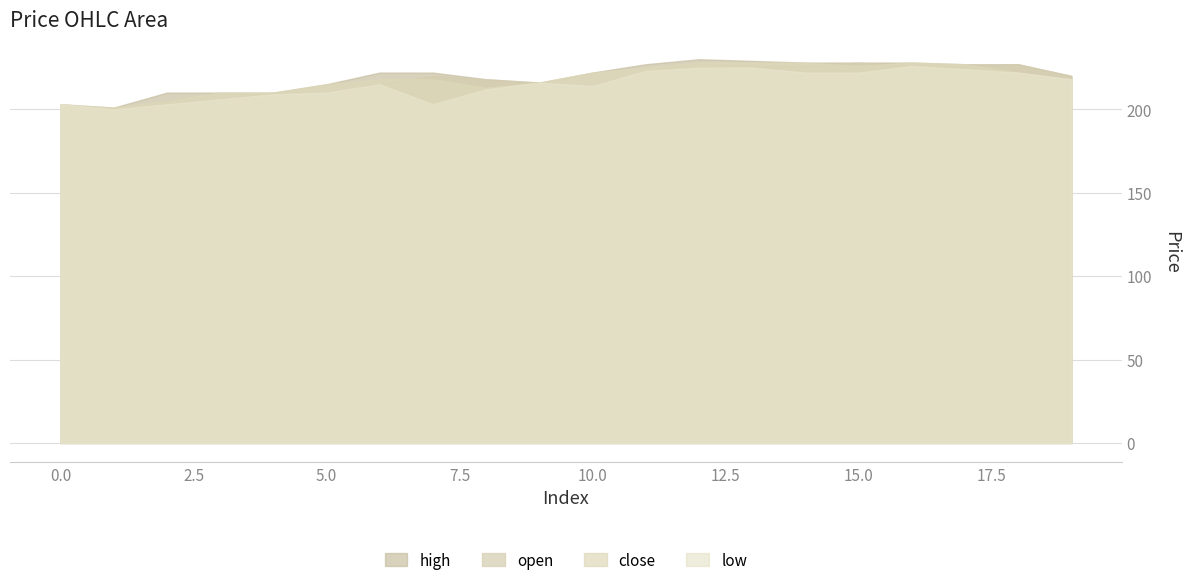

True or false: open and low intersect in this chart.

False